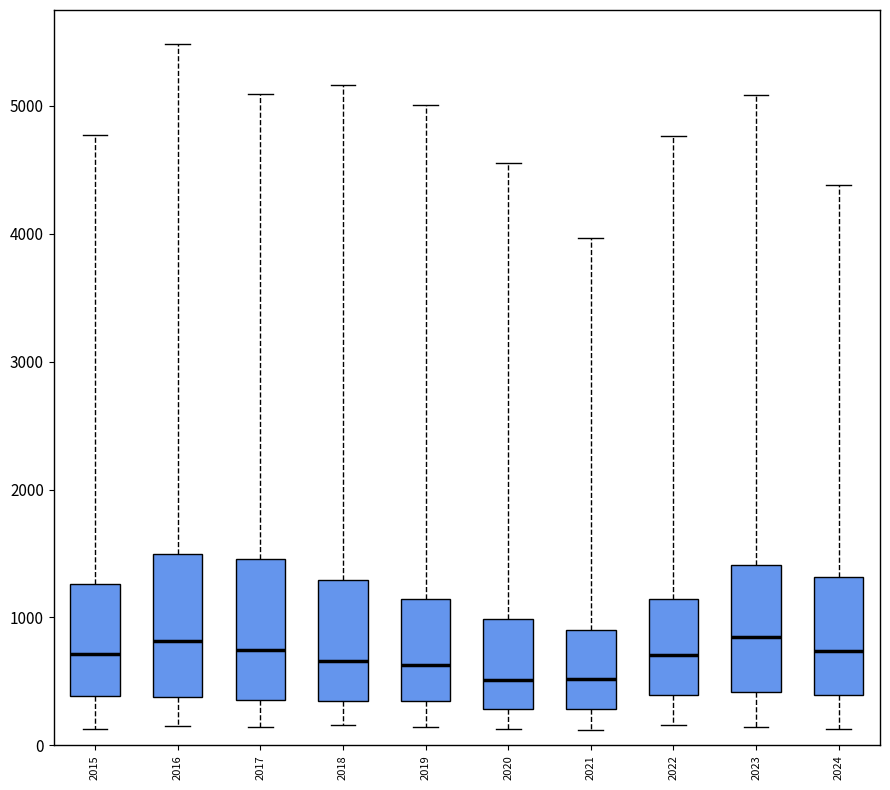

Where is the upper edge of the box at x = 2018 on the y-axis? The values are not printed on the chart, so give them approximately, as read against the axis.

1300